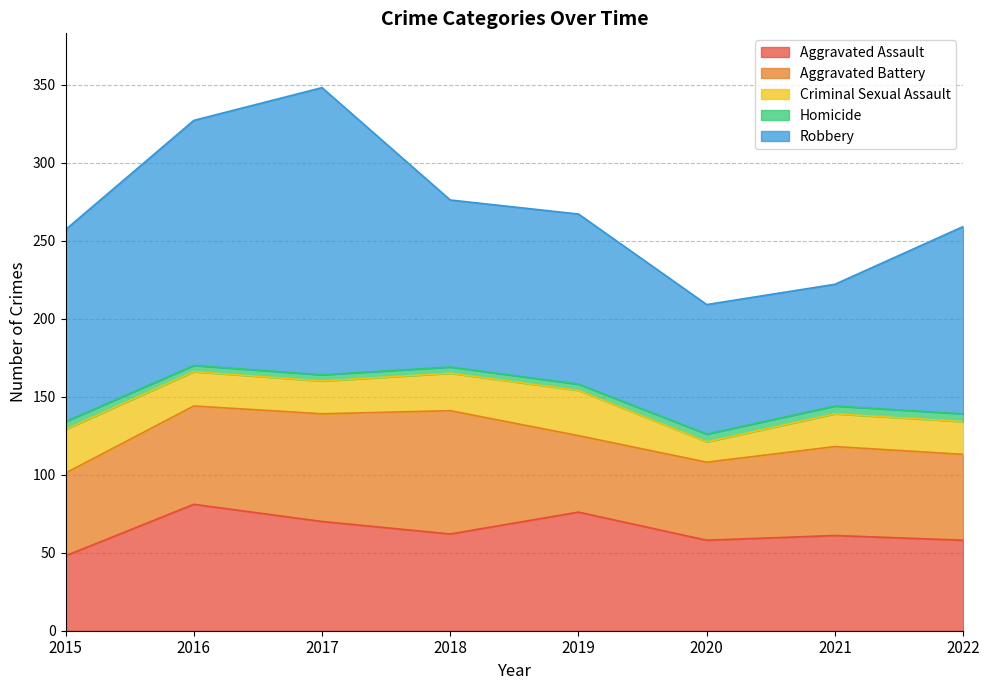

What is the difference between the maximum and minimum values in the Robbery series?

106